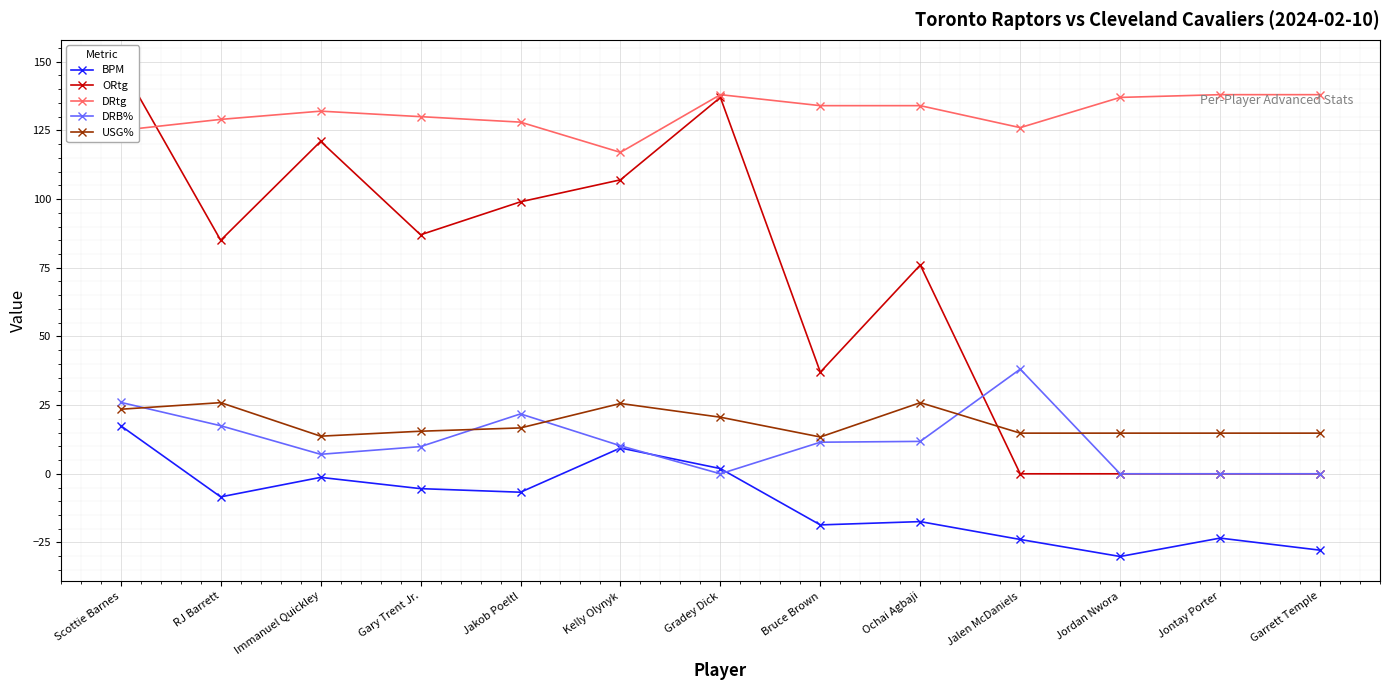

Which series has the widest spread of values?

ORtg